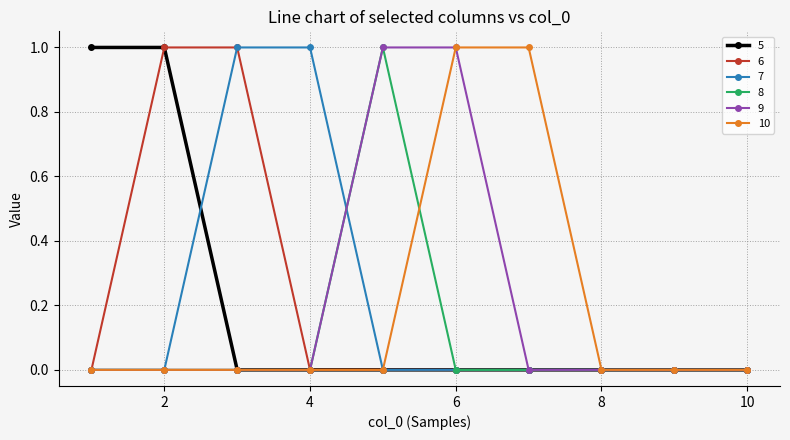

True or false: 8 has more than 0 interior local peaks.

True